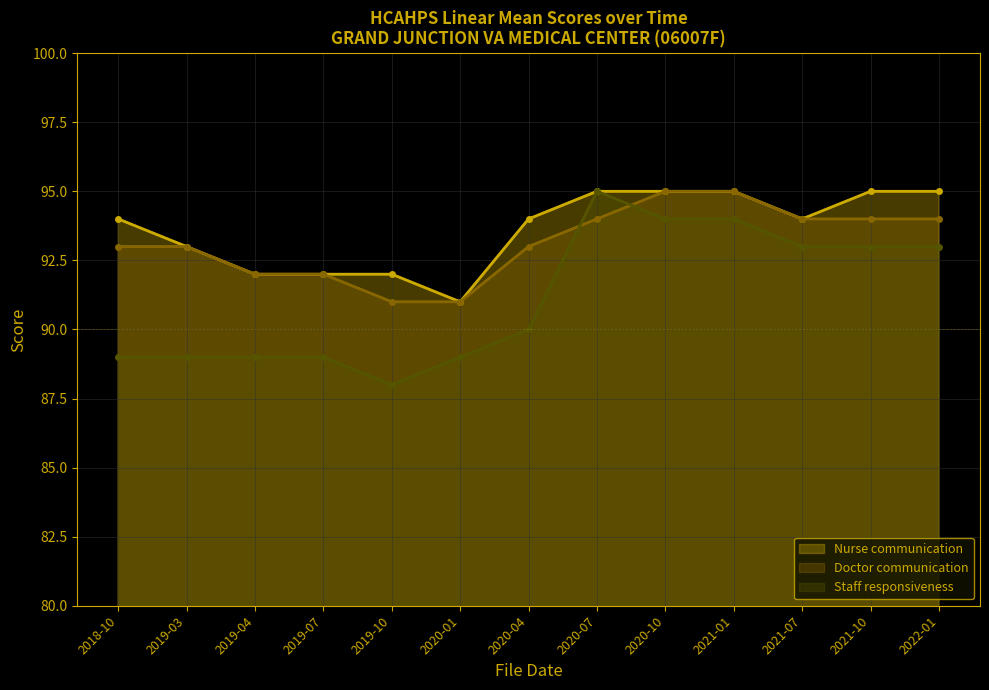

True or false: Staff responsiveness and Nurse communication intersect in this chart.

False